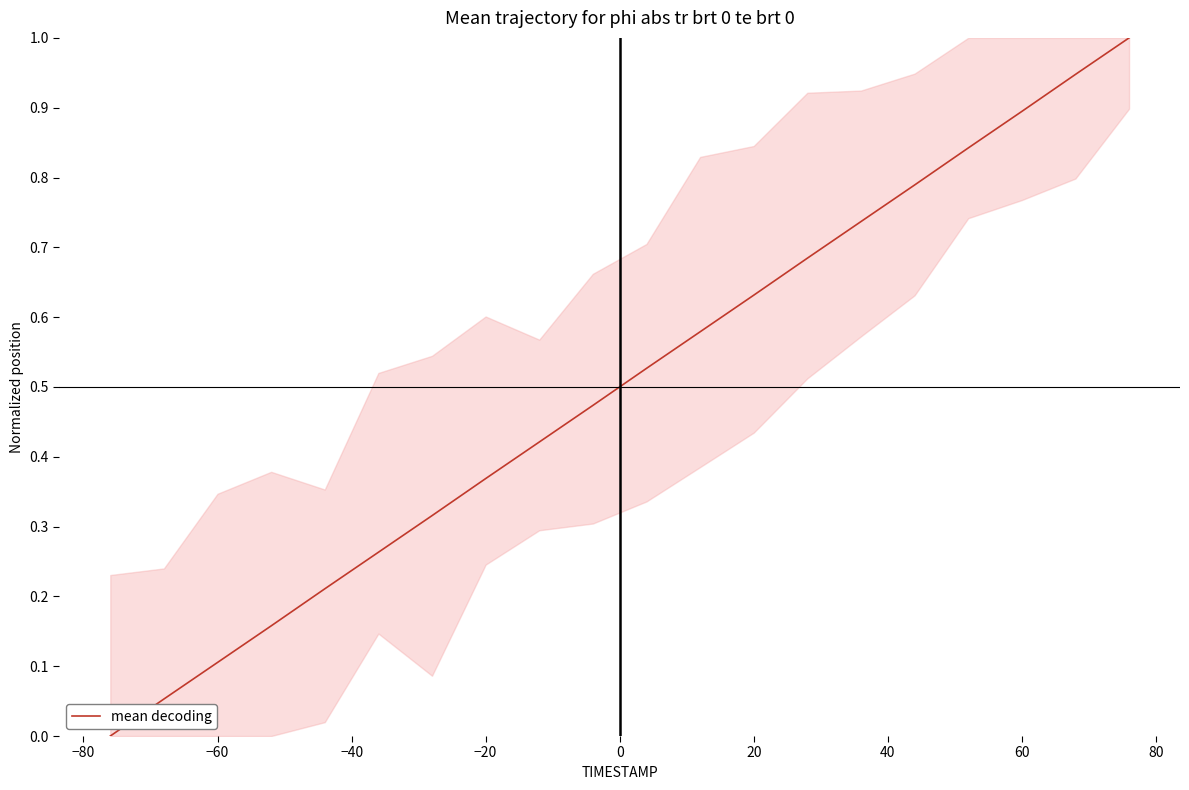

What is the difference between the maximum and minimum values?

1.0